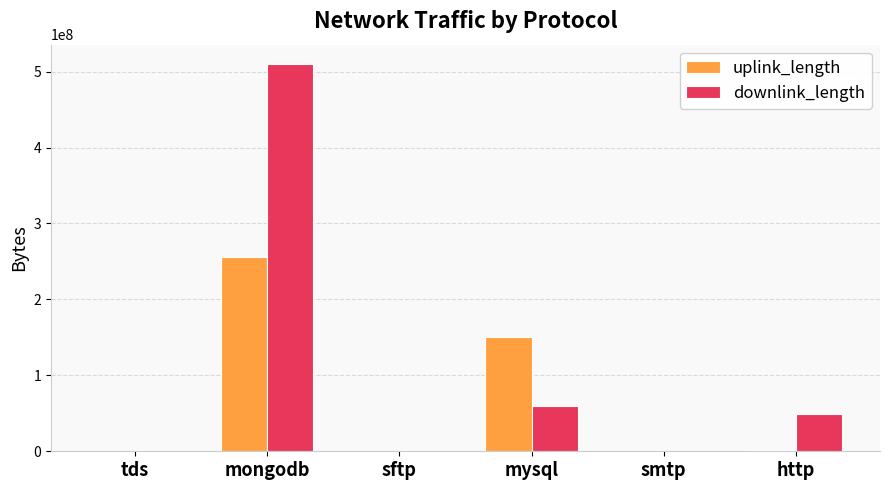

Between smtp and http, which series saw the biggest shift?

downlink_length